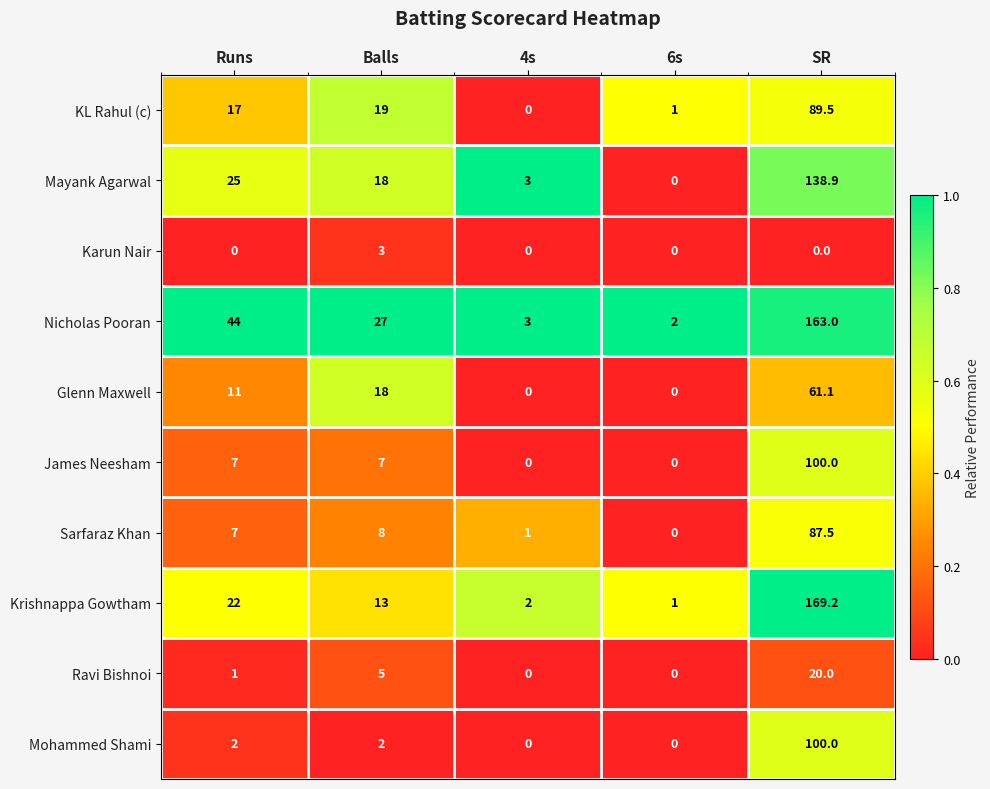

Is it true that Ravi Bishnoi equals 10.6 at 6s?

False